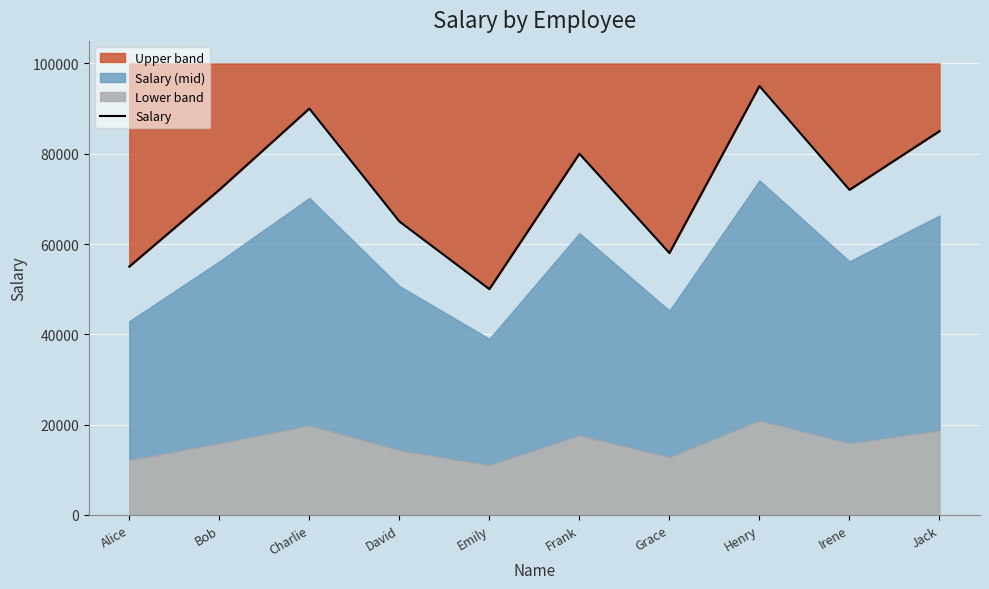

What is the smallest value displayed?

50000